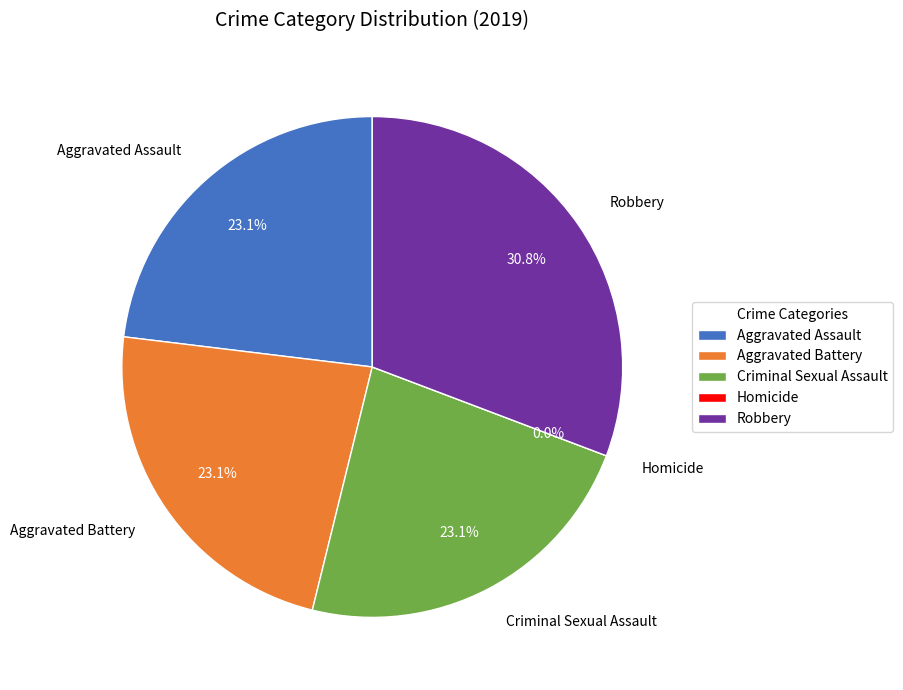

To the nearest percent, what percentage of the pie is Aggravated Assault?

23%